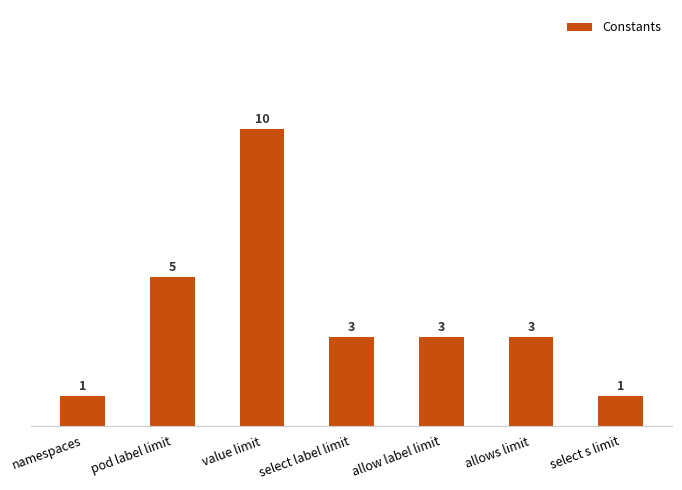

What is the label of the 1st bar from the left?

namespaces